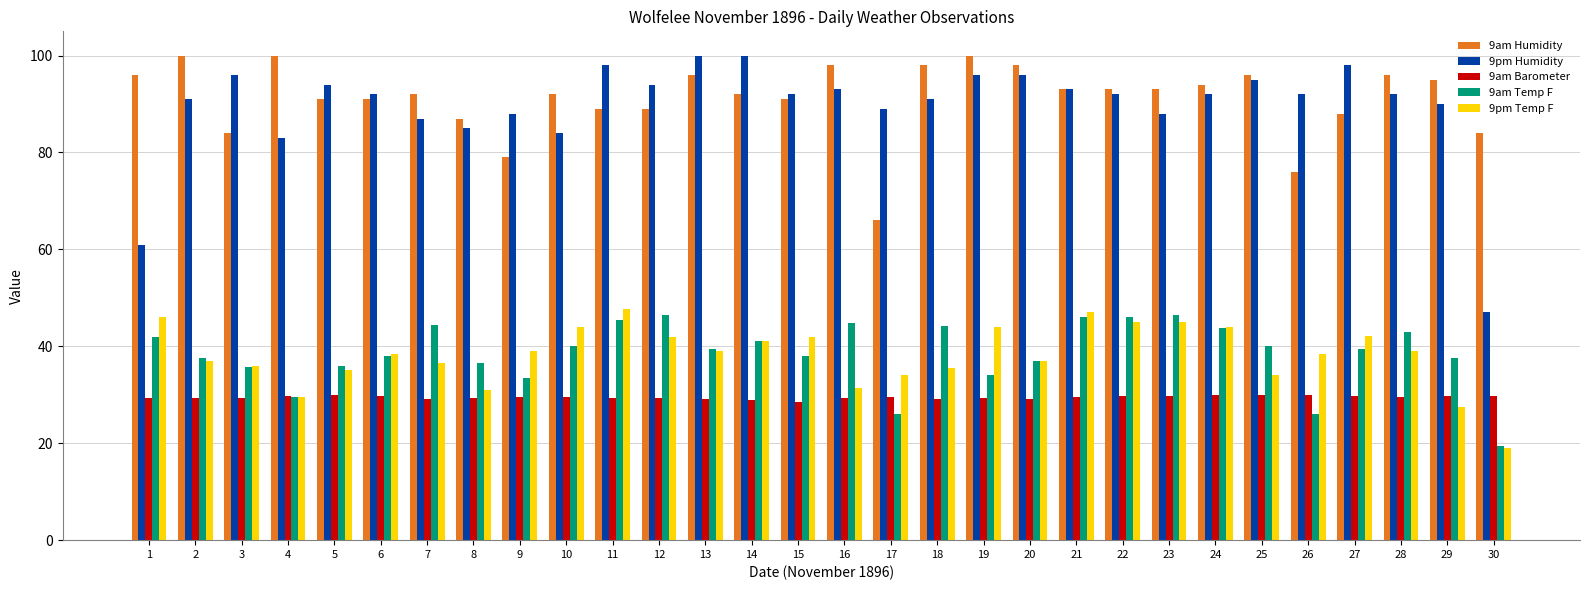

What is the lowest value of the 9am Temp F series?

19.5